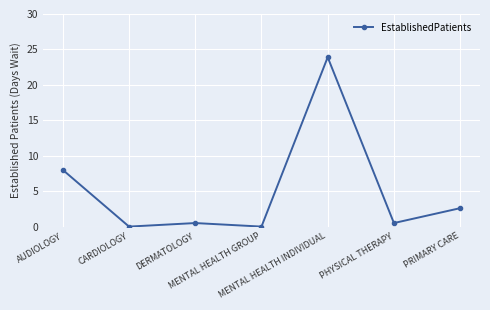

Where is the first local minimum?

CARDIOLOGY